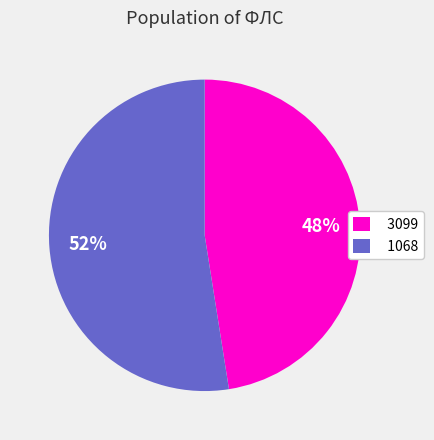

What percentage is the 3099 slice, to the nearest percent?

48%